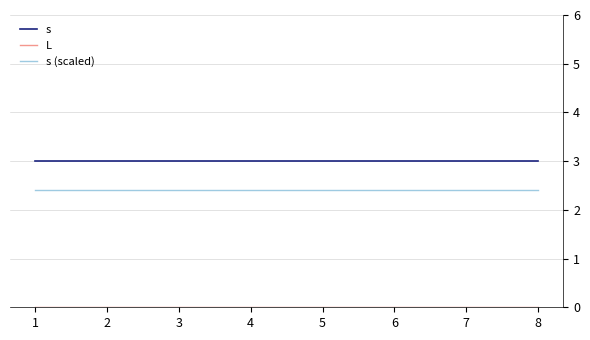

What is the spread (max minus min) of values at 2?

3.0